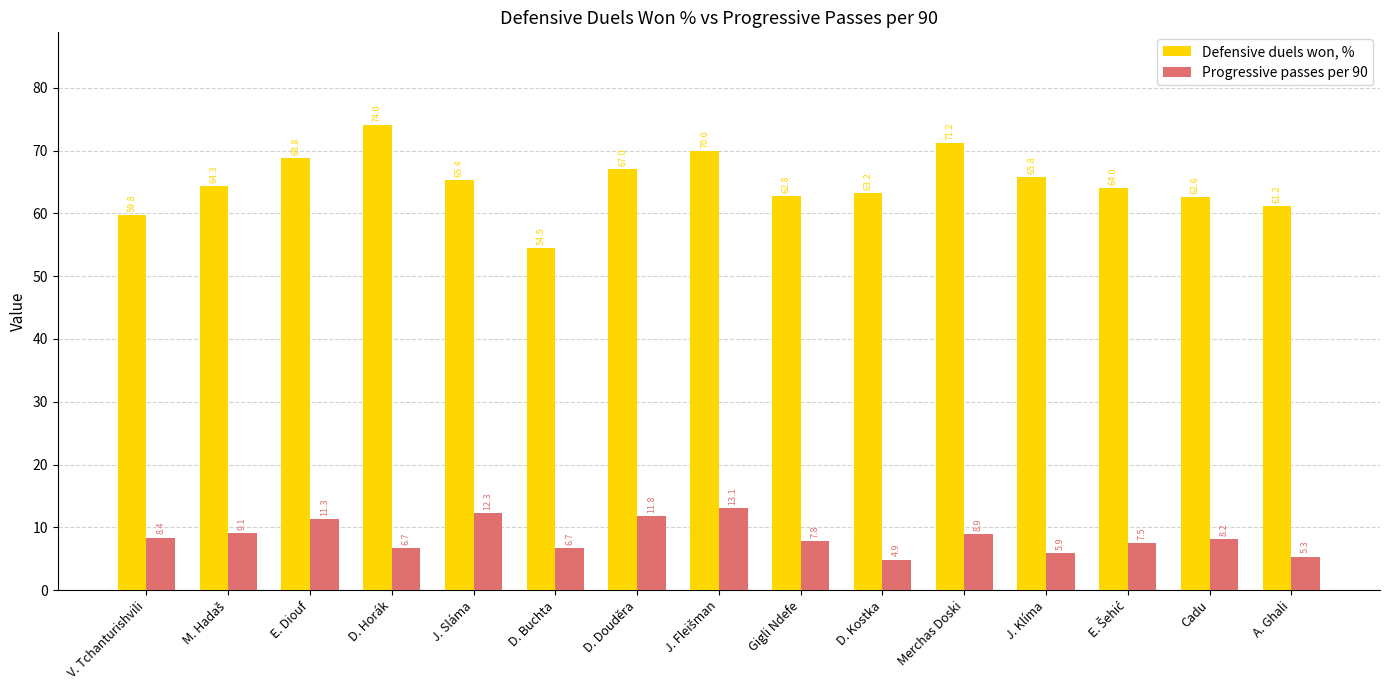

The Progressive passes per 90 series shows 5.6 at E. Diouf. True or false?

False